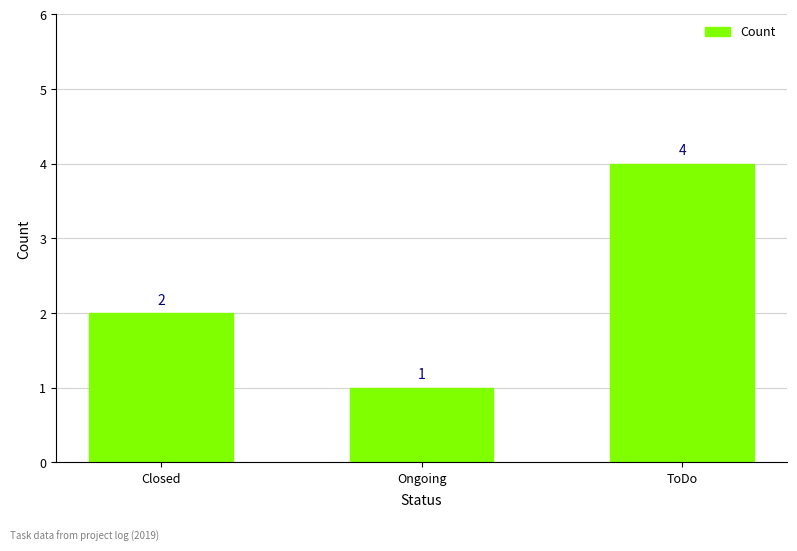

Is it true that the value at Ongoing is 1?

True